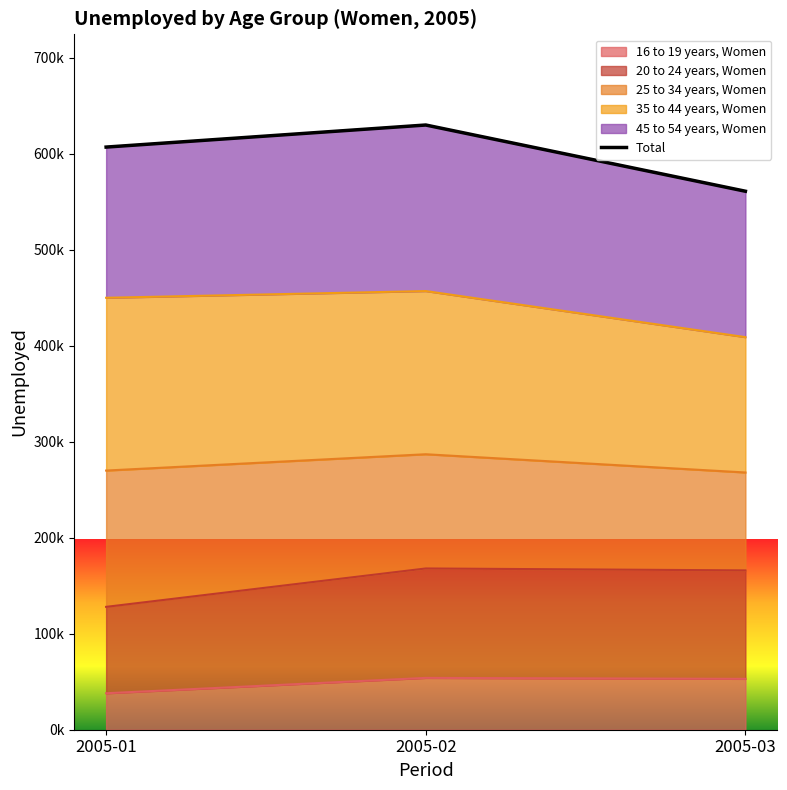

At which label is the value closest to 595500?

2005-01